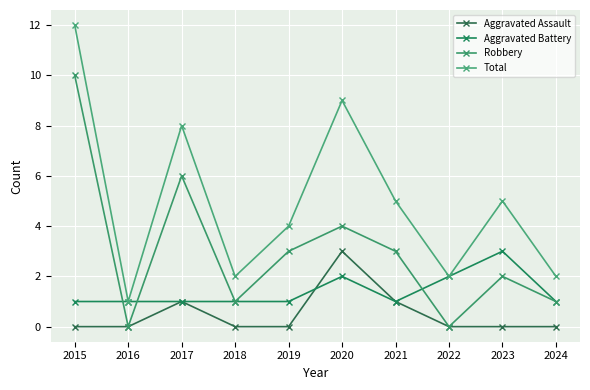

True or false: Aggravated Battery has a value of 1 at 2016.

False